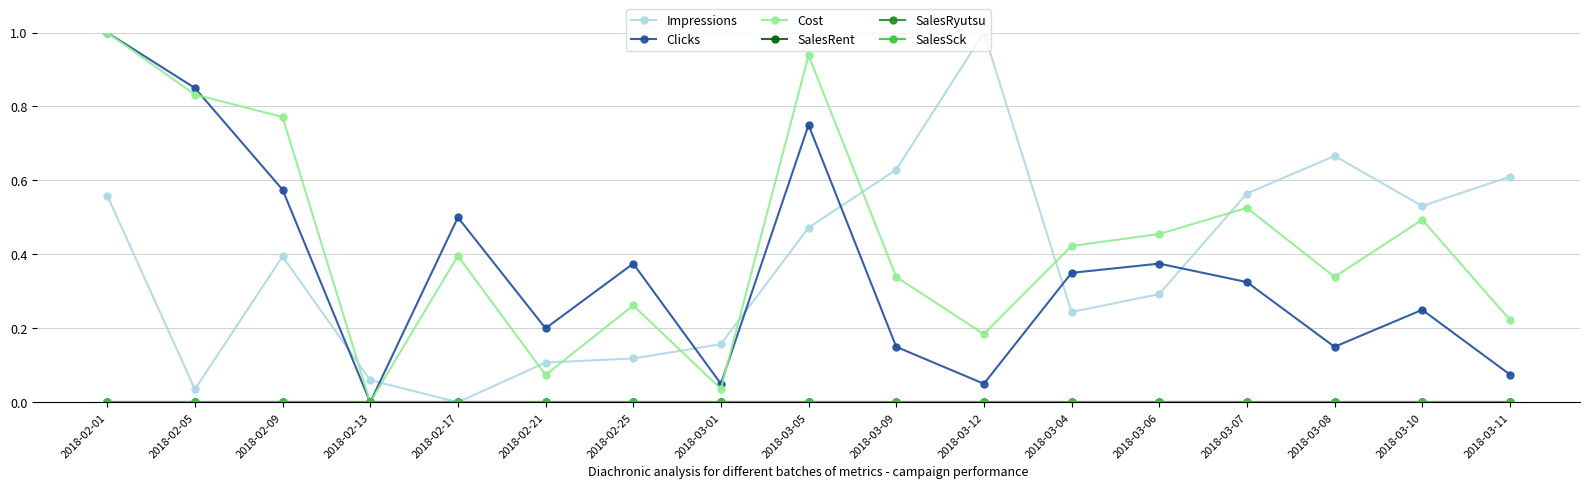

What is the label of the 13th point from the right?

2018-02-17